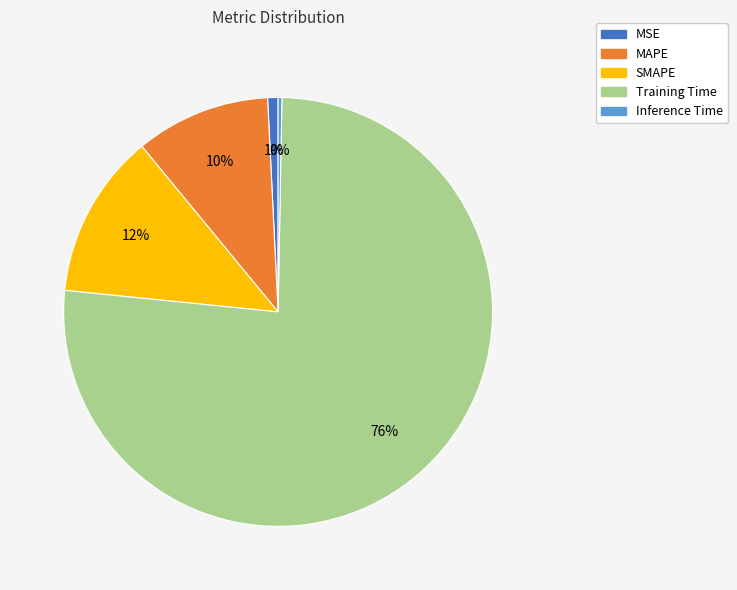

Is the sum of SMAPE and Training Time greater than half?

Yes